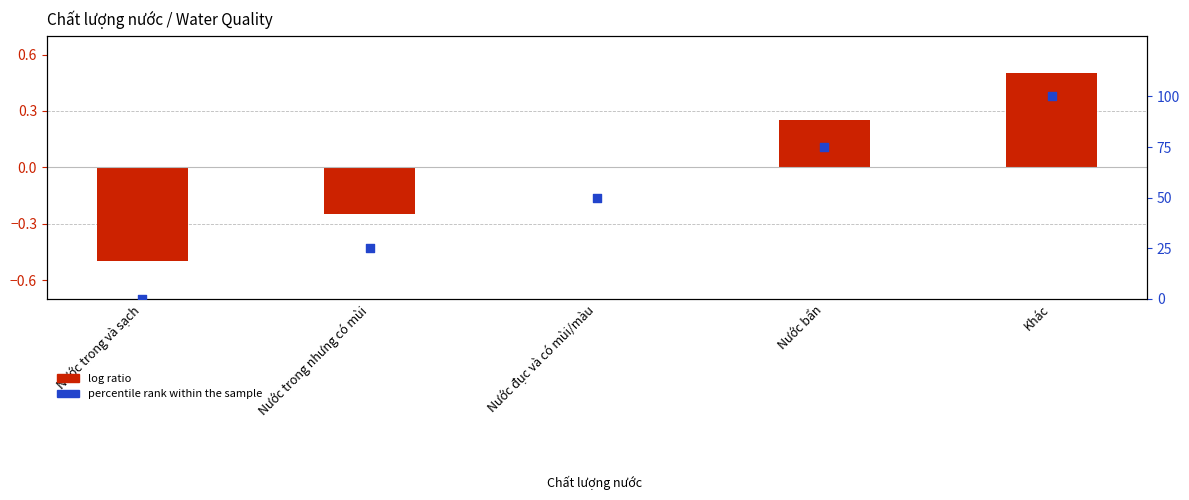

What is the total value across all series at Khác?

100.5